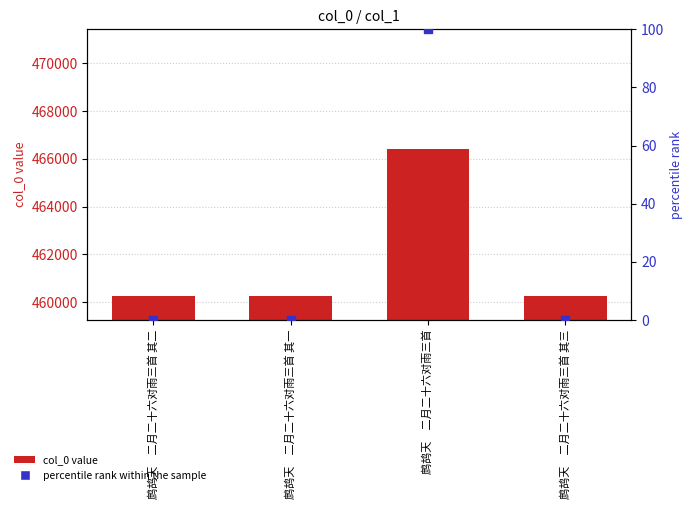

Which series has the largest total across all categories?

col_0